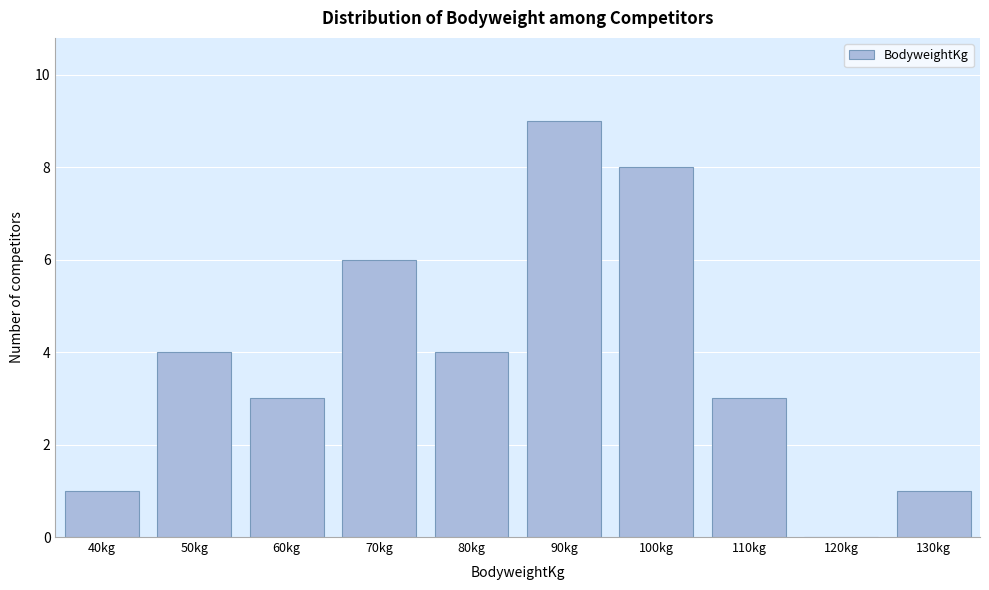

Reading left to right, list all the values displayed in this chart.

40kg=1	50kg=4	60kg=3	70kg=6	80kg=4	90kg=9	100kg=8	110kg=3	120kg=0	130kg=1